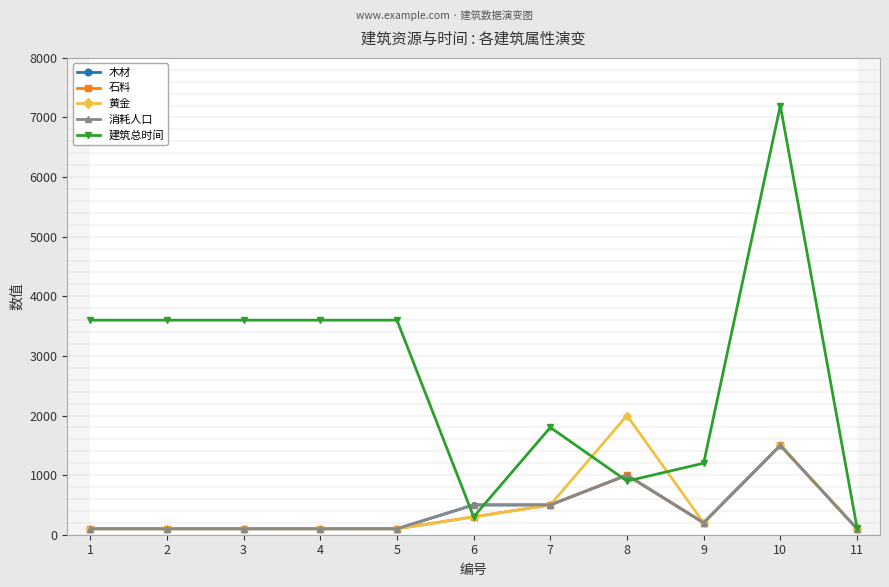

At which category does the chart reach its minimum across all series?

1